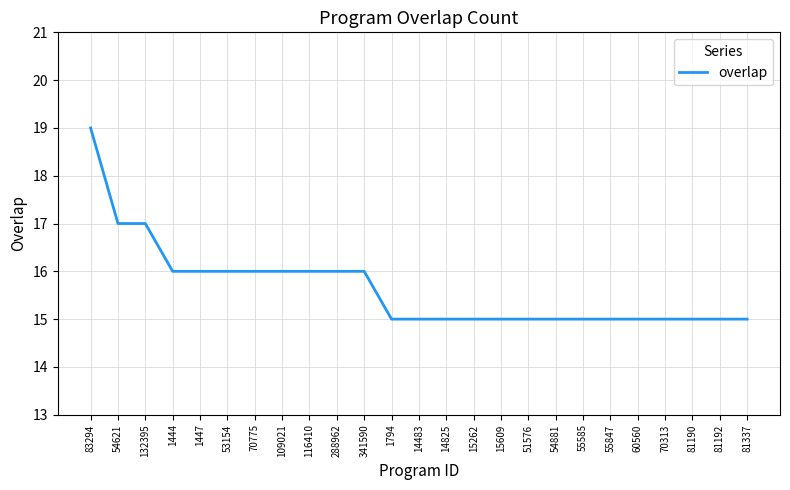

How many lines are shown in the chart?

1